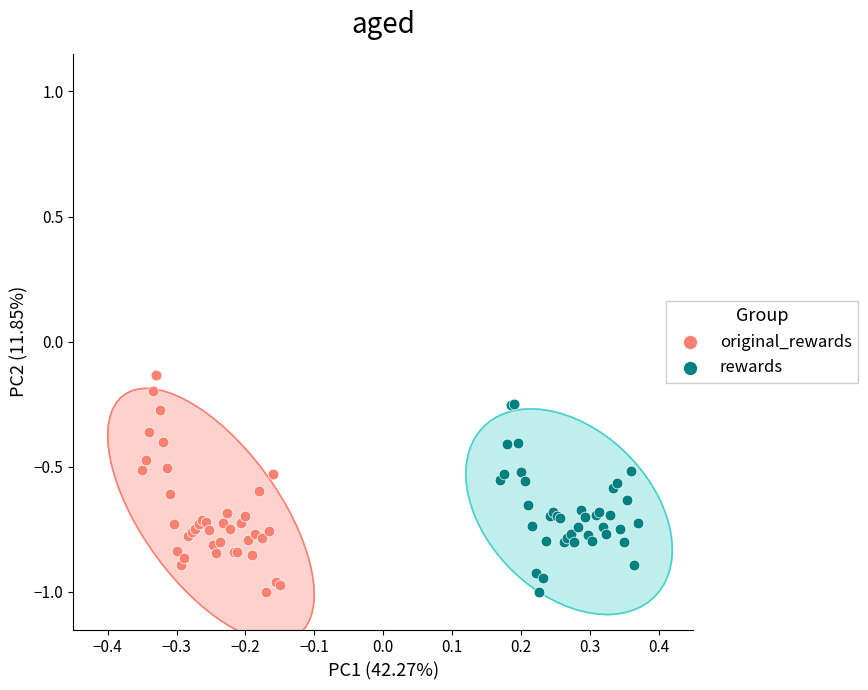

Which series reaches the maximum Y coordinate?

original_rewards